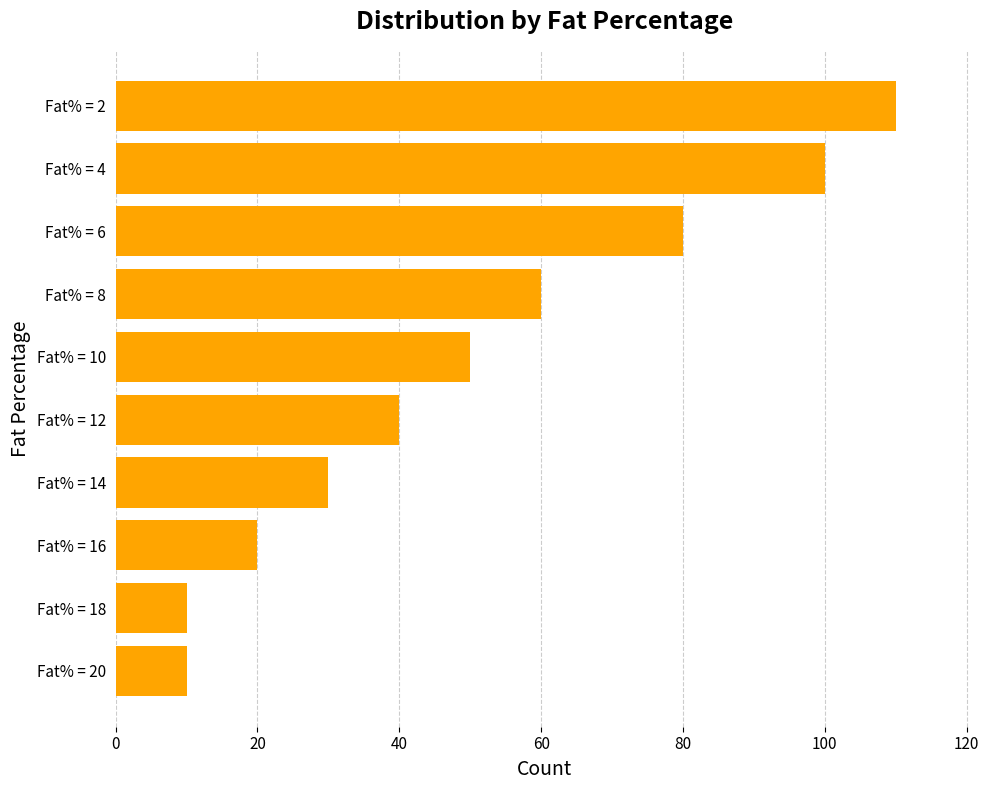

At which category does the chart reach its peak across all series?

Fat% = 2